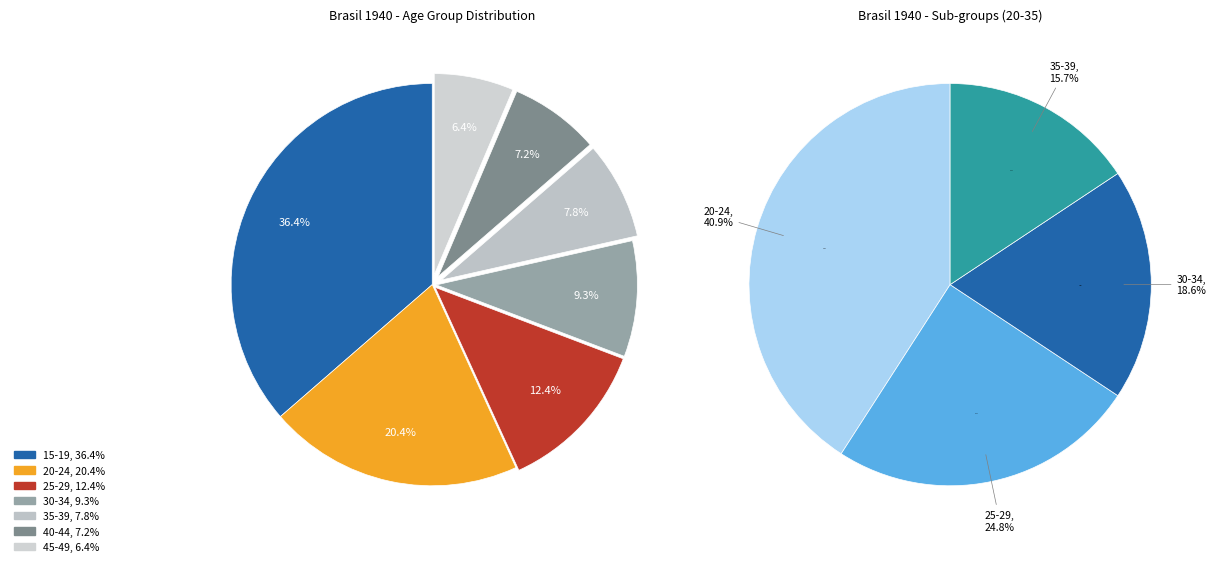

Is there any slice that represents more than half of the pie?

No